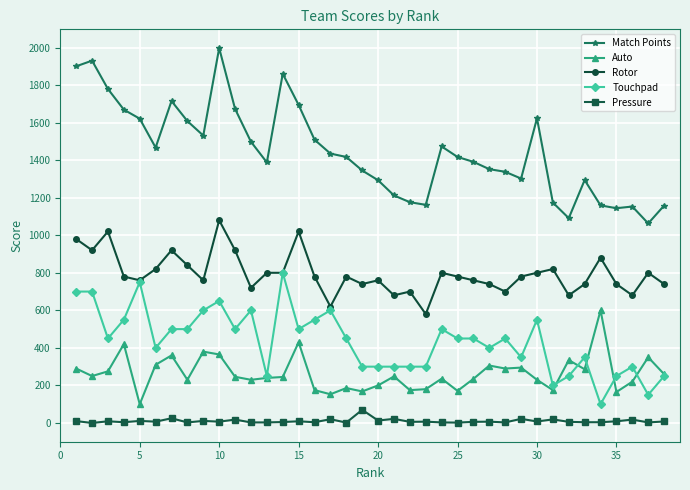

Which series has the largest total across all categories?

Match Points